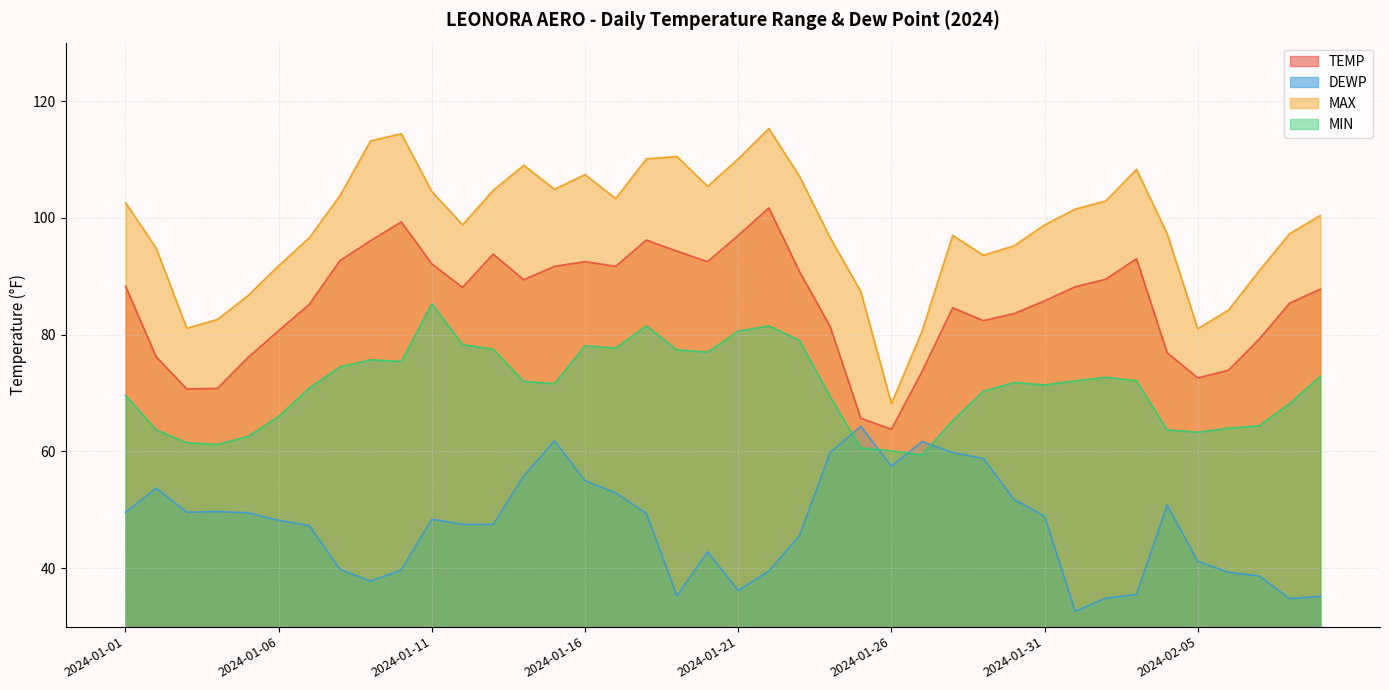

What is the difference between the second highest and second lowest values in the DEWP series?

27.0